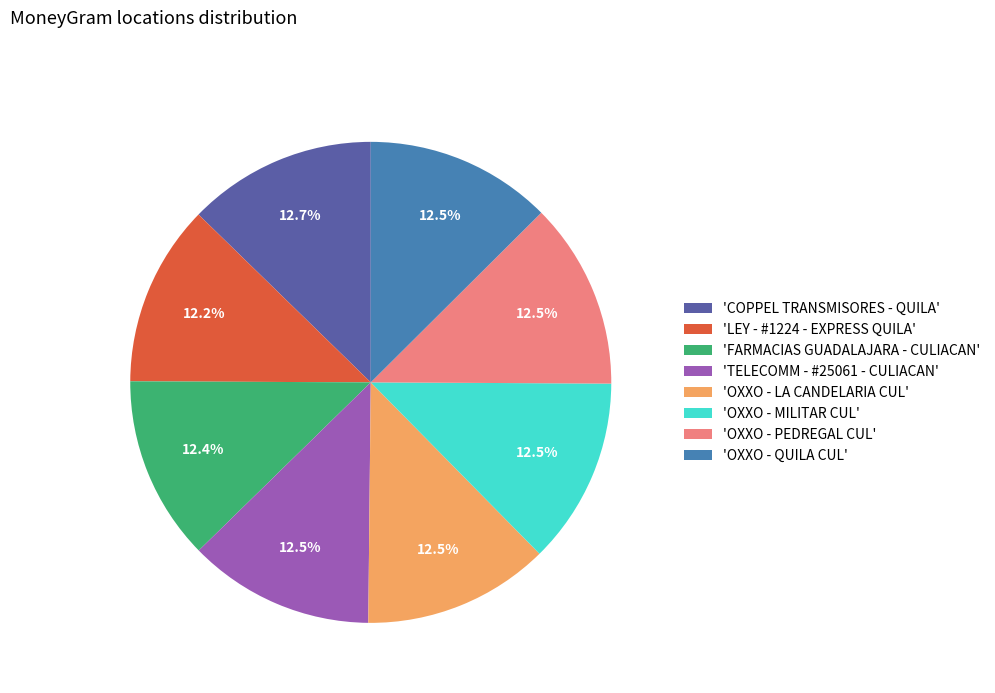

Do 'OXXO - PEDREGAL CUL' and 'TELECOMM - #25061 - CULIACAN' together represent more than half of the pie?

No